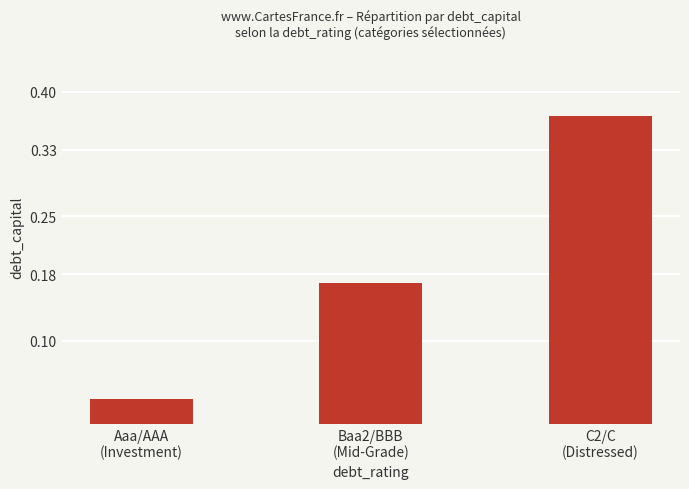

What is the sum of all values?

0.6